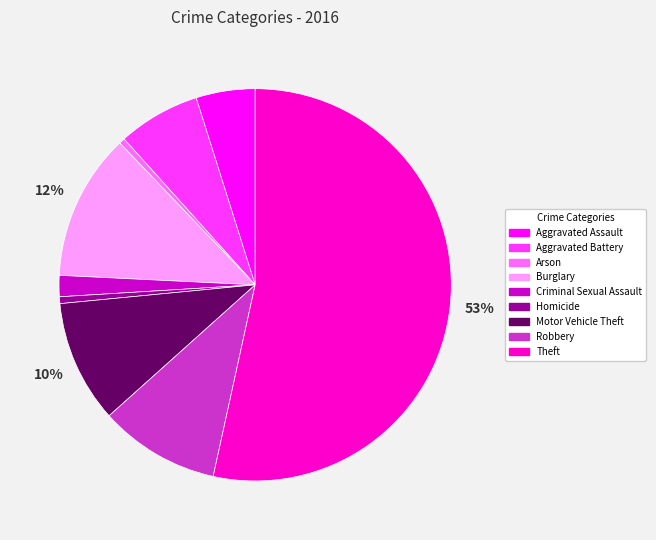

To the nearest percent, what percentage of the pie is Aggravated Assault?

5%